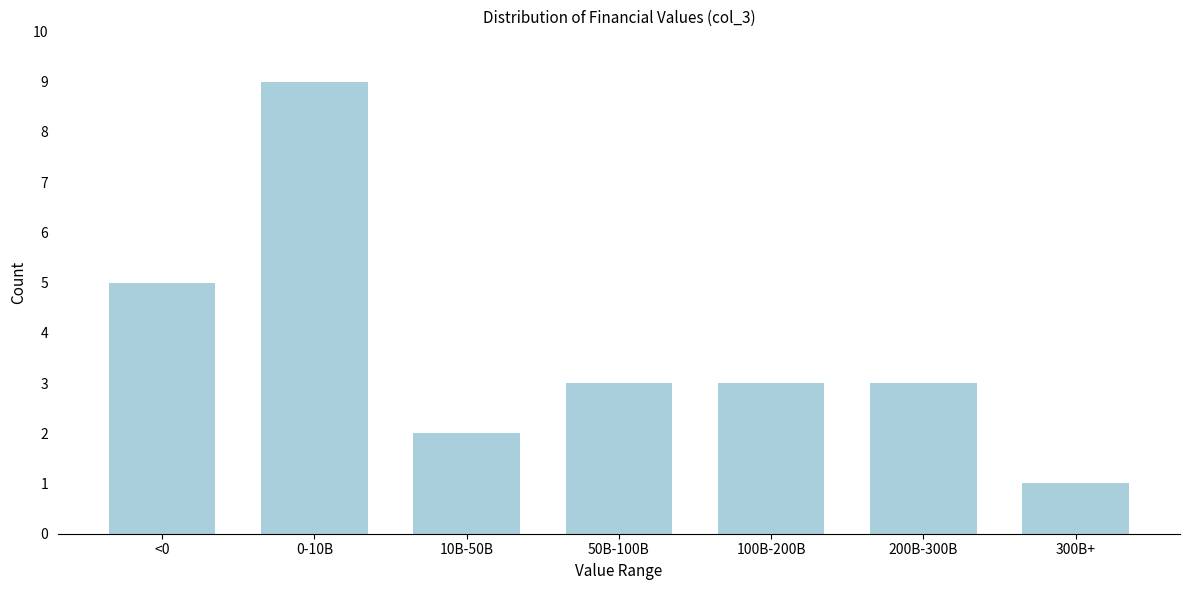

Reading left to right, transcribe all the data shown in this chart.

5	9	2	3	3	3	1